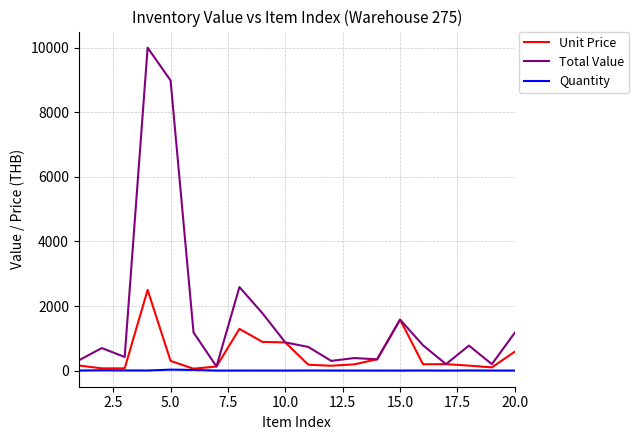

What is the maximum value shown in the chart?

9999.2